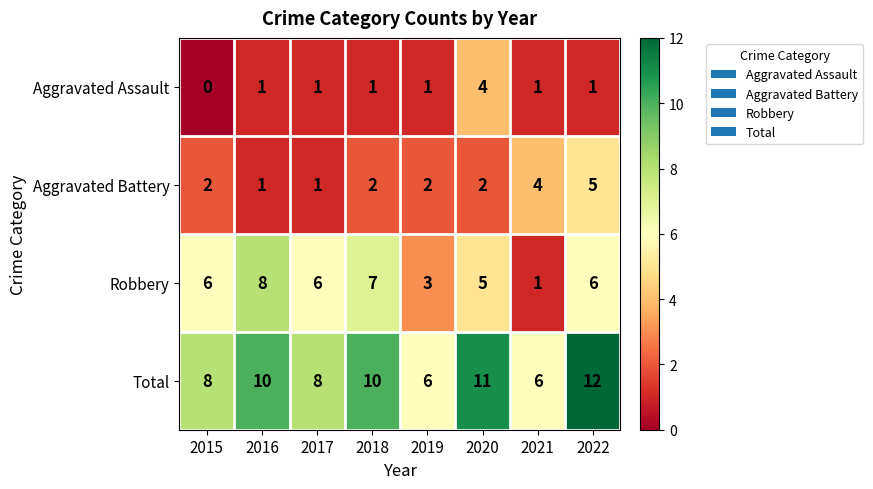

What is the approximate value of Robbery at 2018?

7